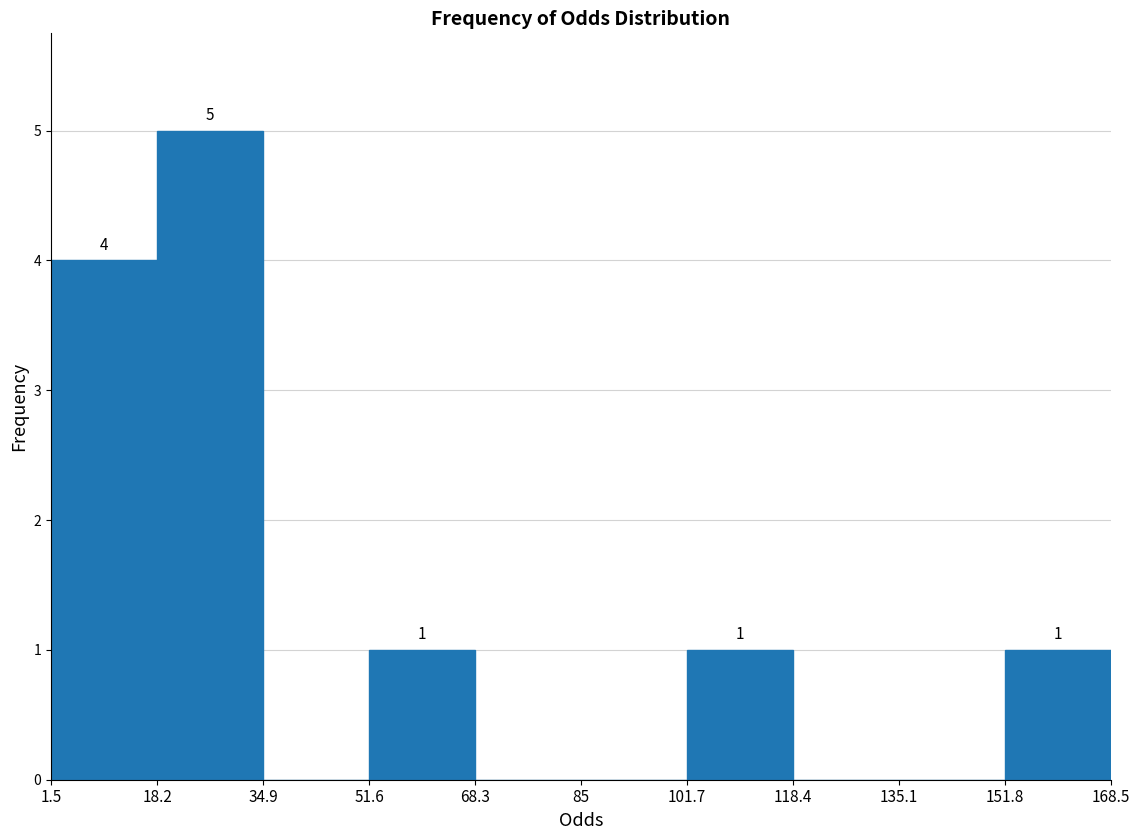

Which range on the x-axis has the tallest bar?

18.2 to 34.9